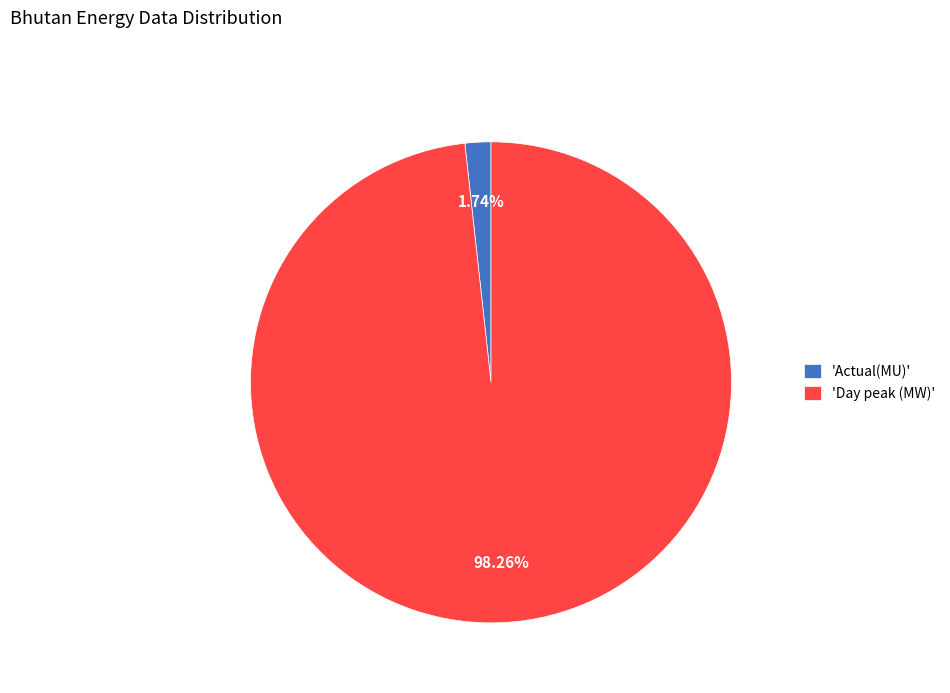

Rank the categories by value from lowest to highest.

'Actual(MU)', 'Day peak (MW)'